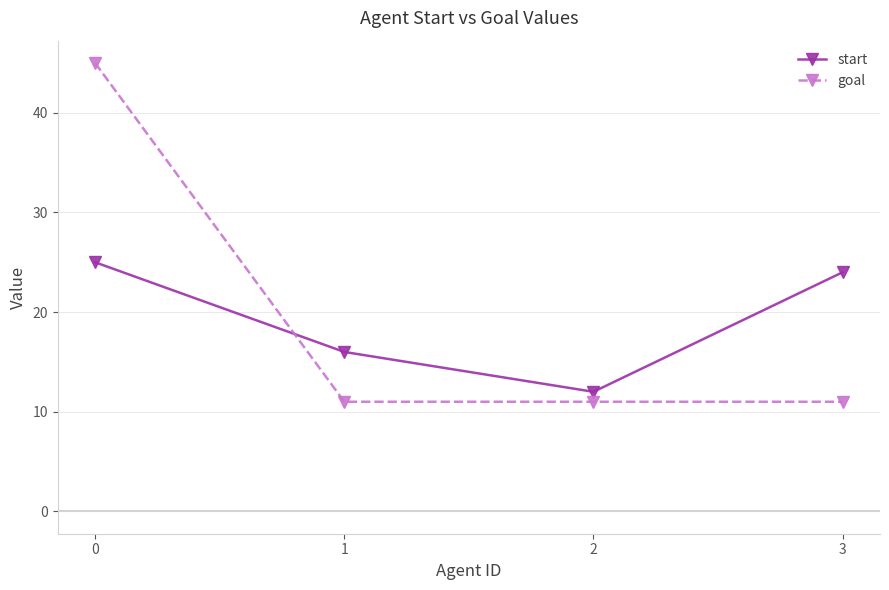

How many lines are shown in the chart?

2